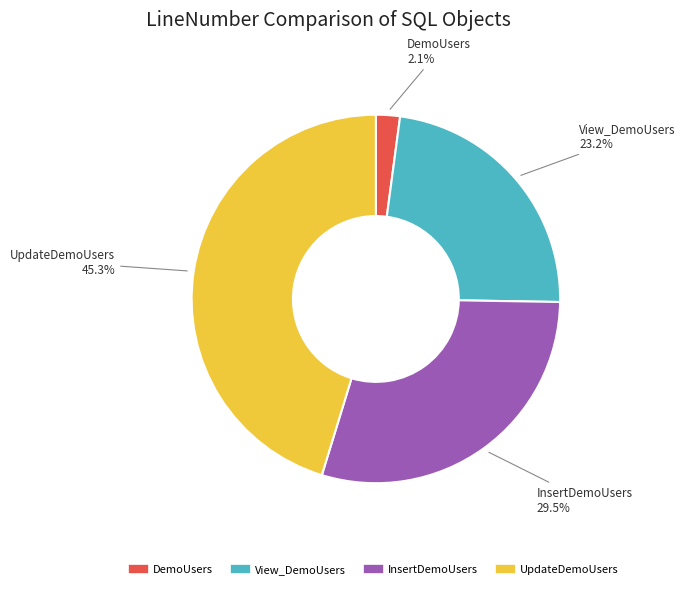

How many segments does this pie chart have?

4